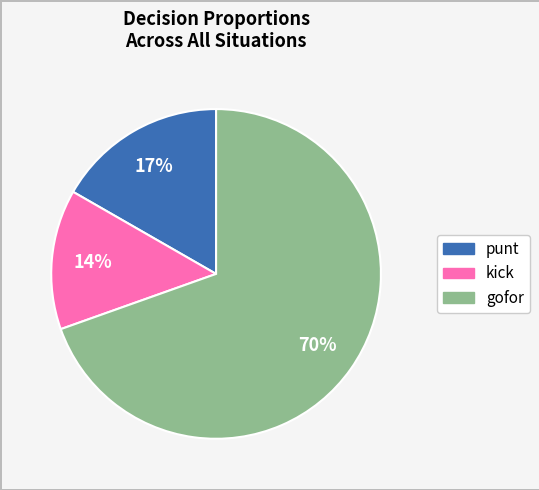

Which slice is the smallest?

kick